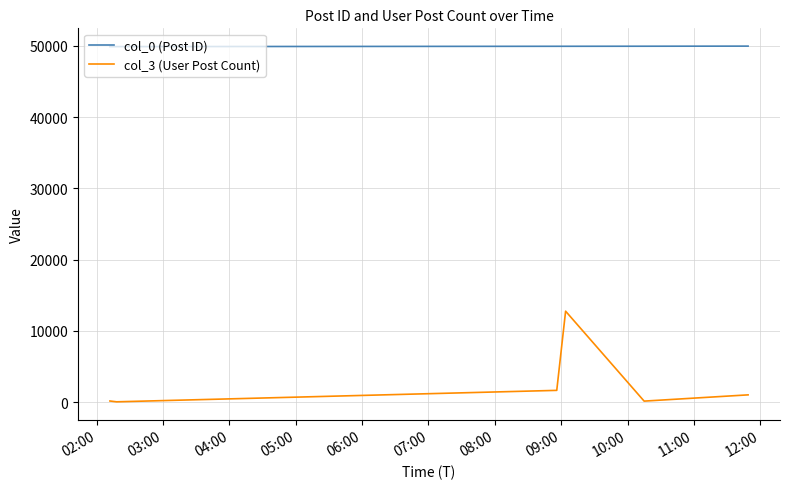

Which series has the widest spread of values?

col_3 (User Post Count)